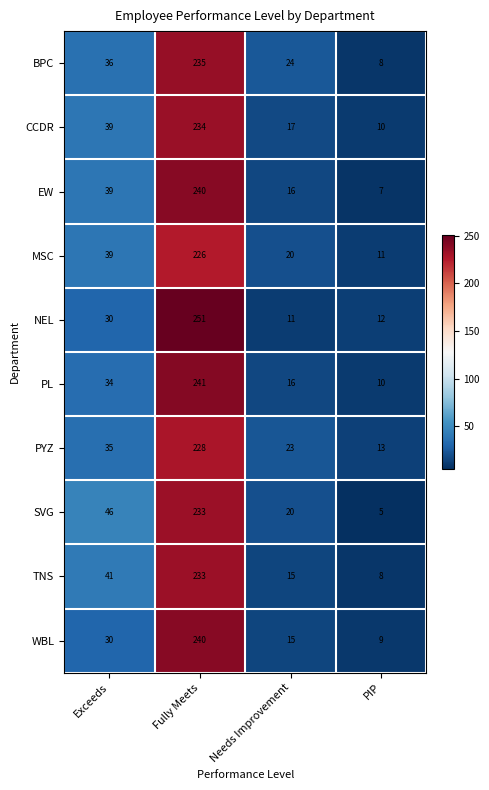

What is the difference between the maximum and minimum values in the NEL series?

240